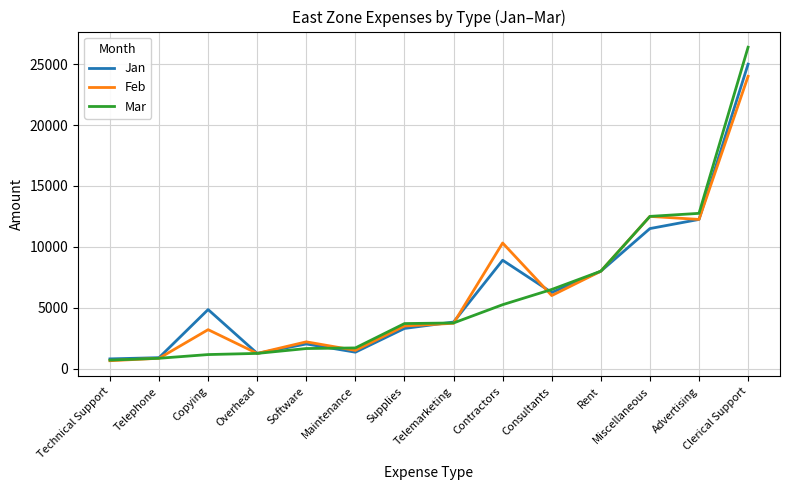

Which series has the largest range (max minus min)?

Mar